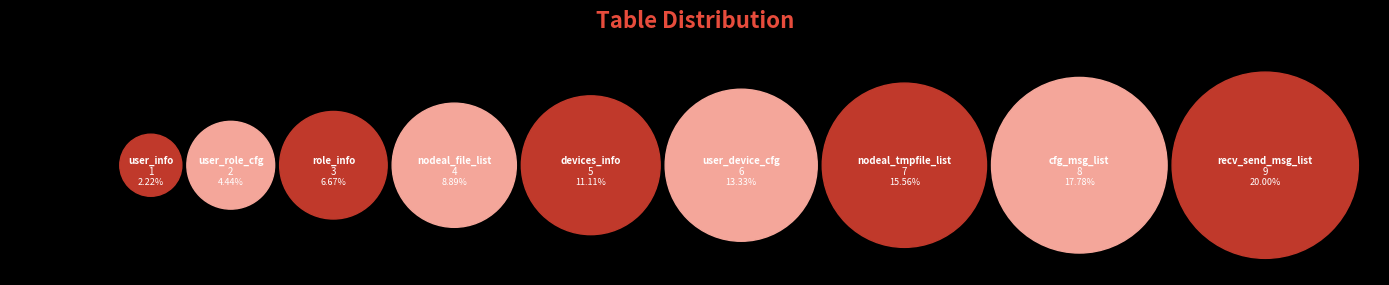

To the nearest percent, what percentage of the pie is user_info?

2%